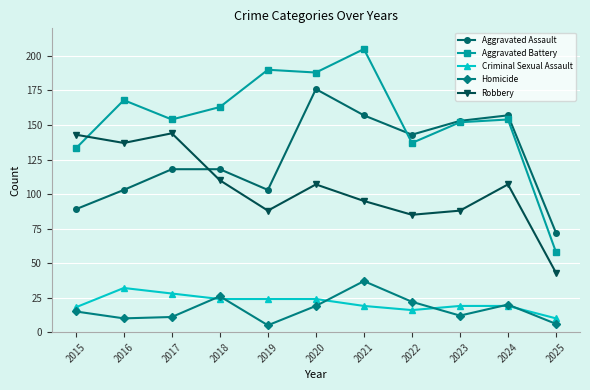

What value does the Homicide series have at 2020?

19